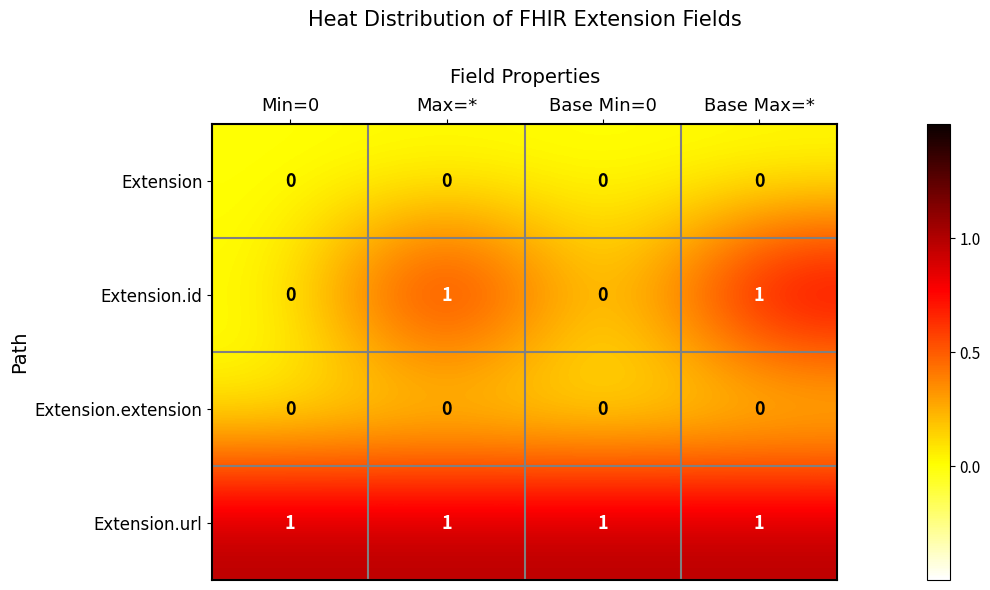

Reading left to right, extract all data points from this chart.

Extension: Min=0=0	Max=*=0	Base Min=0=0	Base Max=*=0
Extension.id: Min=0=0	Max=*=1	Base Min=0=0	Base Max=*=1
Extension.extension: Min=0=0	Max=*=0	Base Min=0=0	Base Max=*=0
Extension.url: Min=0=1	Max=*=1	Base Min=0=1	Base Max=*=1